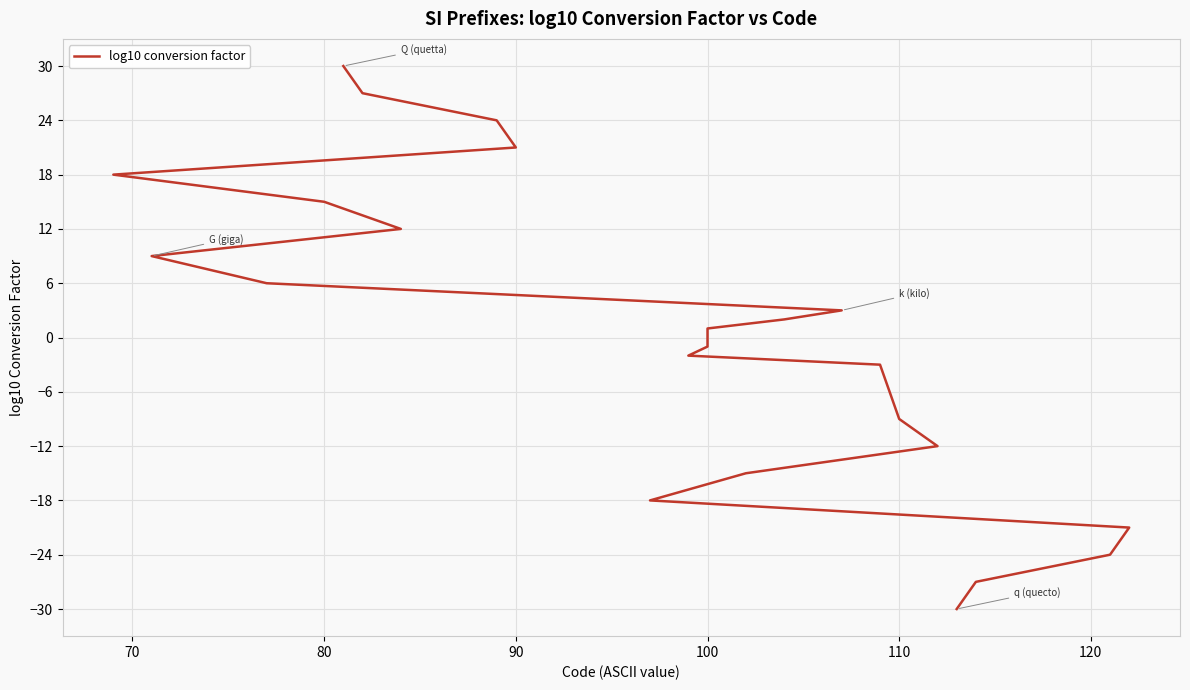

True or false: there are more than 0 points higher than both neighbors.

False